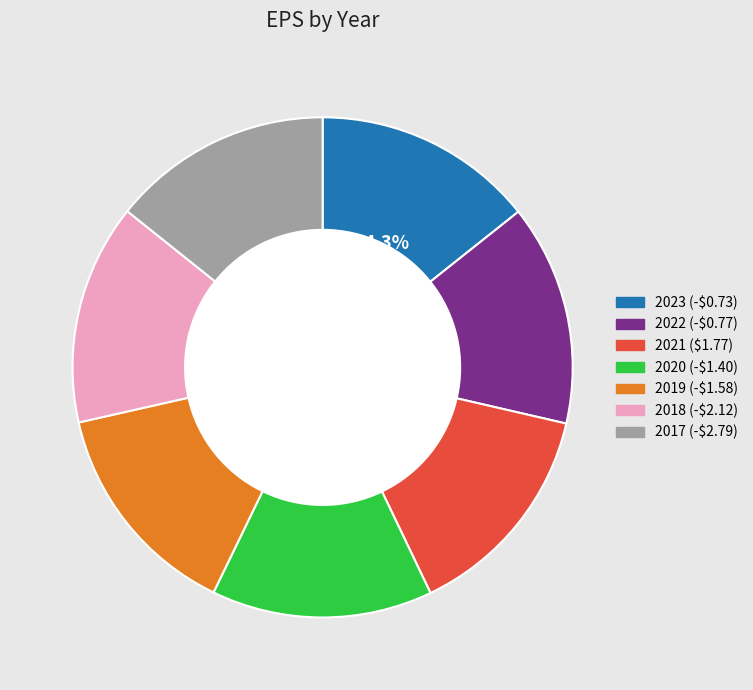

How many segments does this pie chart have?

7